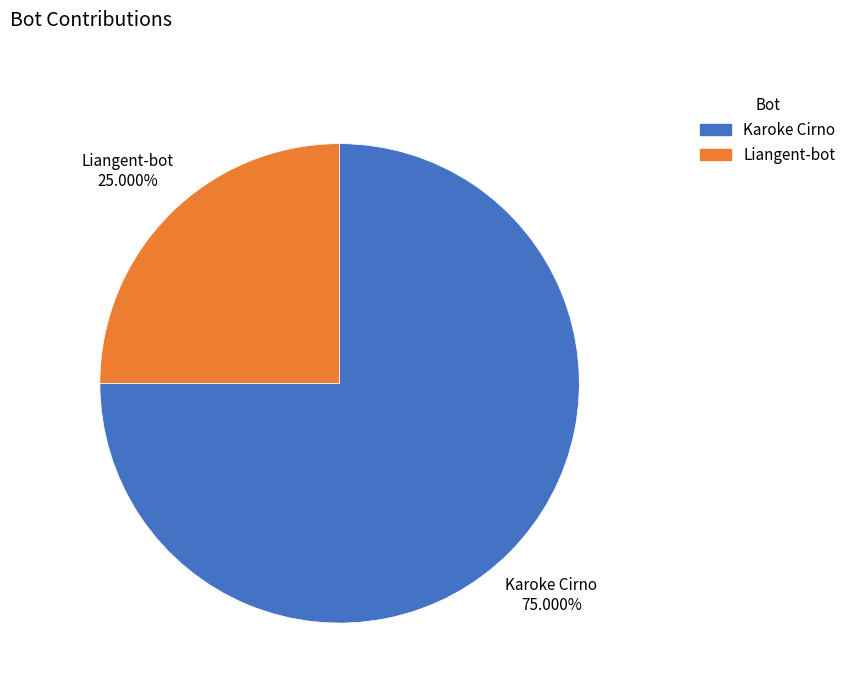

Does Liangent-bot account for over 50% of the chart?

No